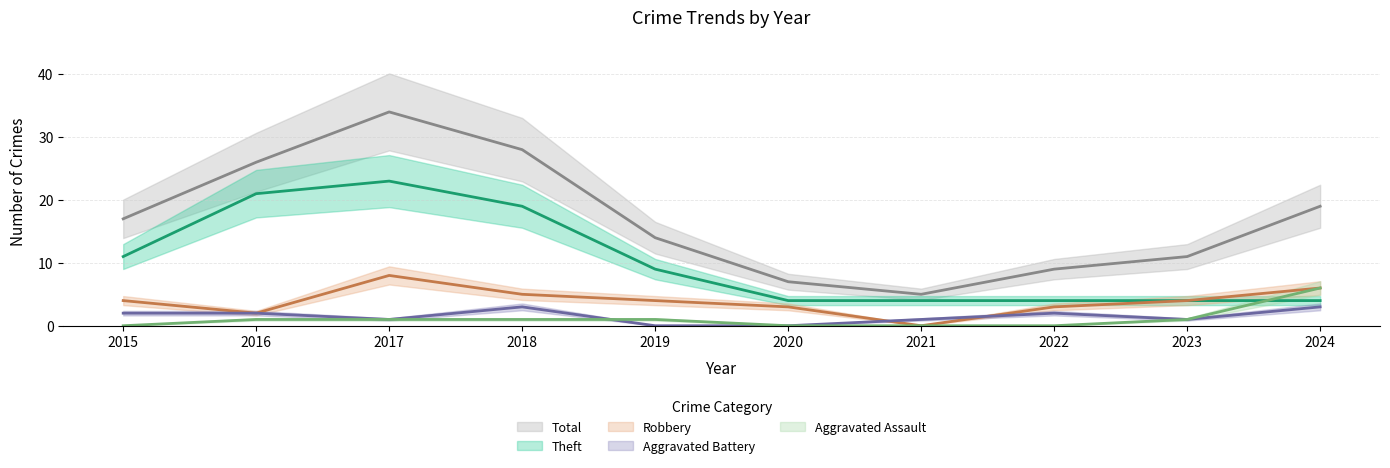

Count the number of data series in this chart.

5